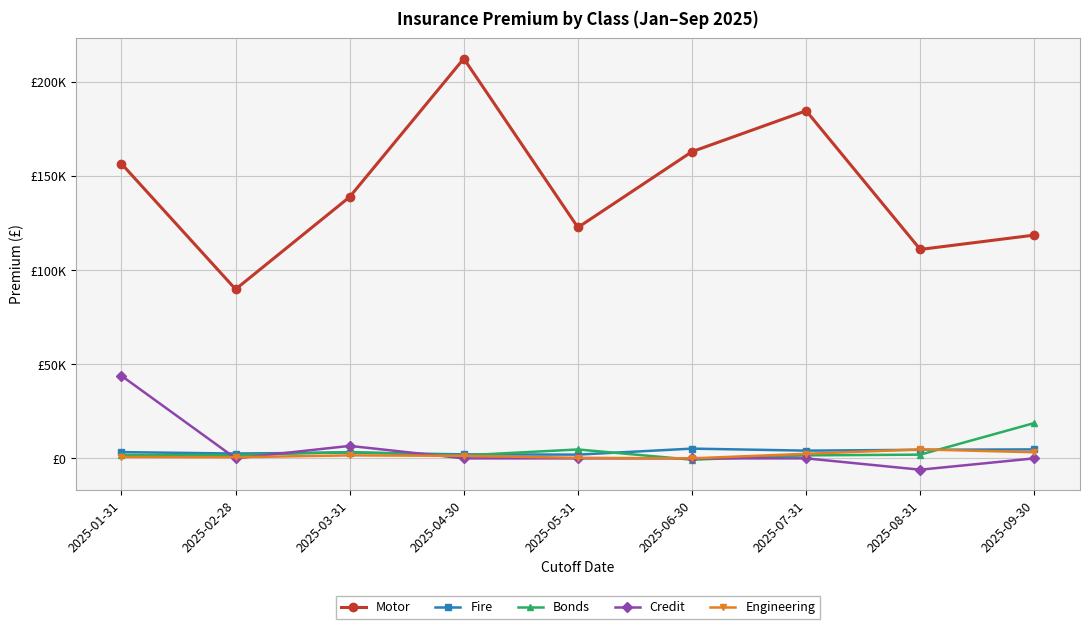

What are all the series names shown in the legend?

Motor, Fire, Bonds, Credit, Engineering